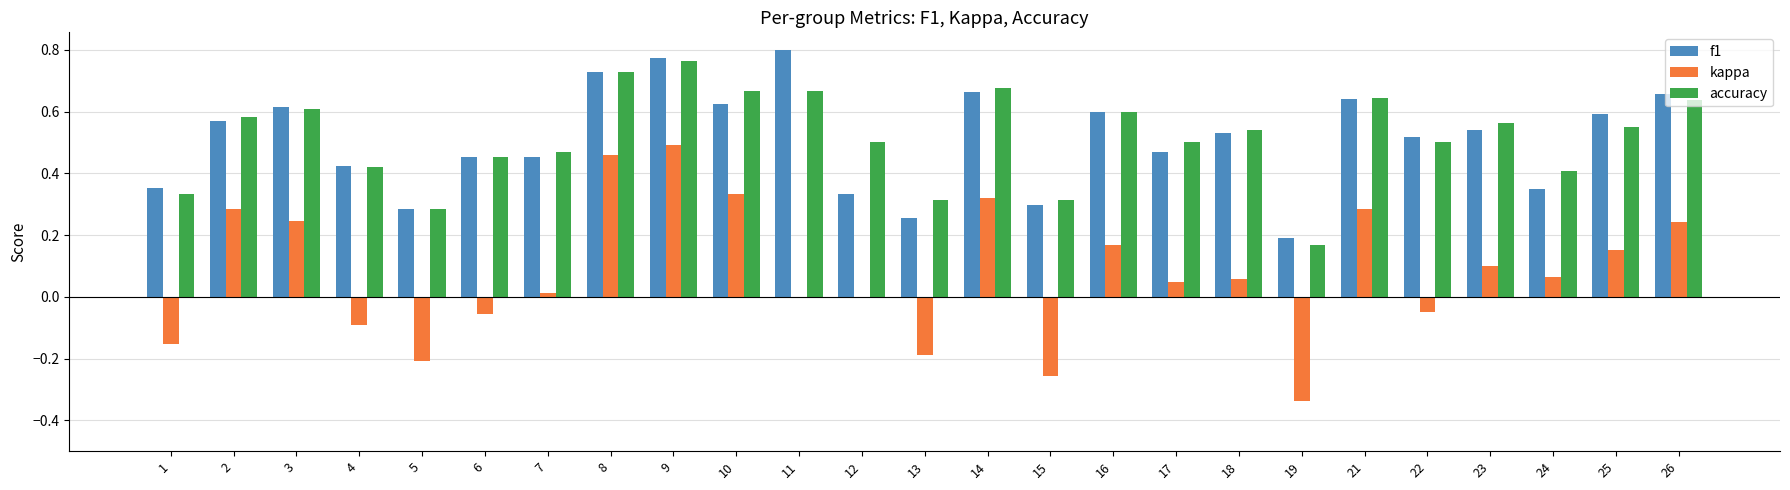

Which category has the highest value in the kappa series?

9